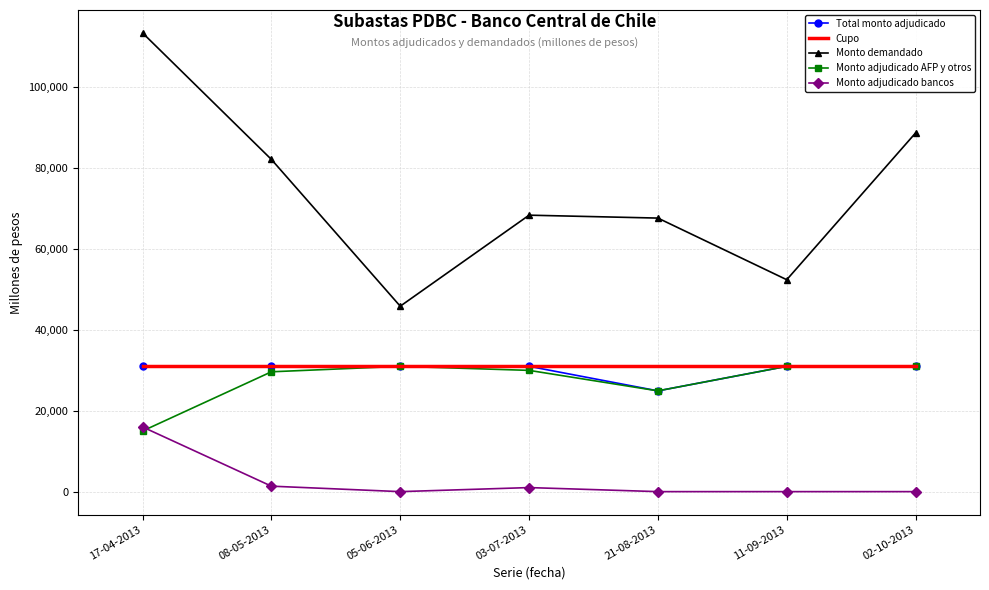

What are all the series names shown in the legend?

Total monto adjudicado, Cupo, Monto demandado, Monto adjudicado AFP y otros, Monto adjudicado bancos